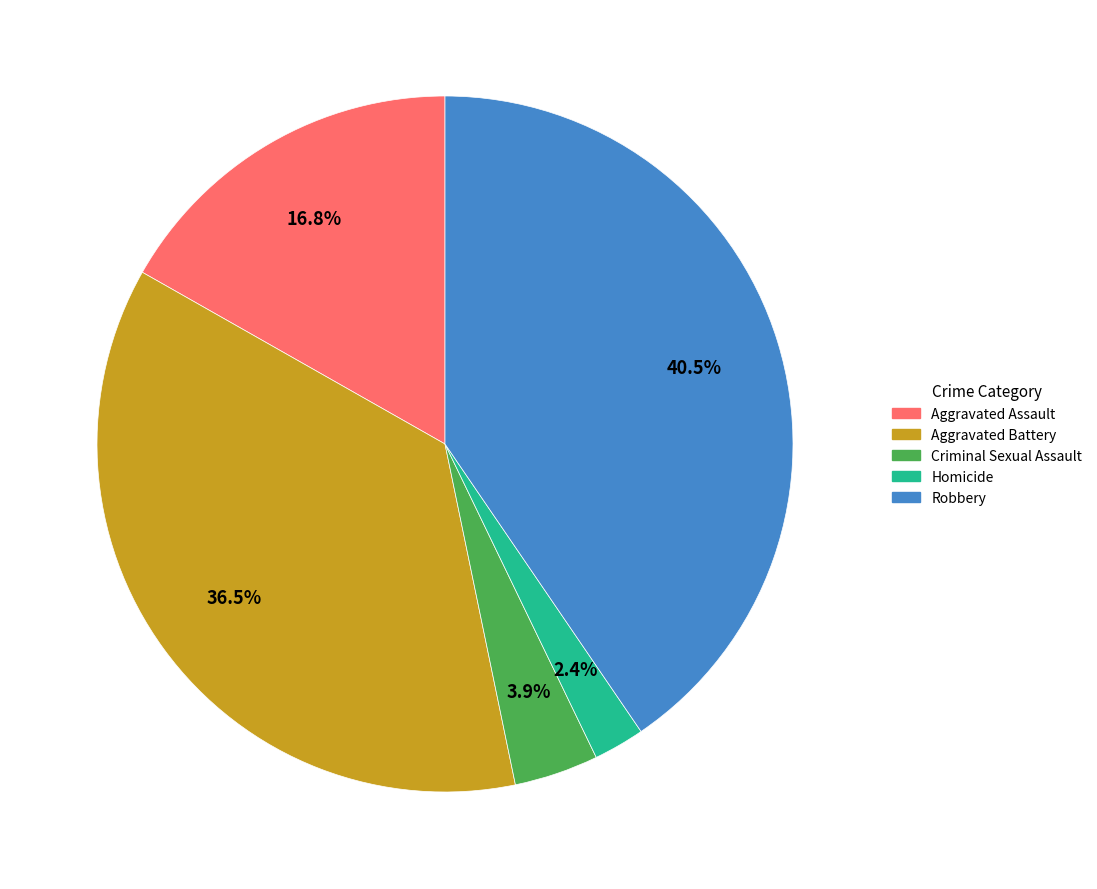

Between Homicide and Criminal Sexual Assault, which is larger?

Criminal Sexual Assault